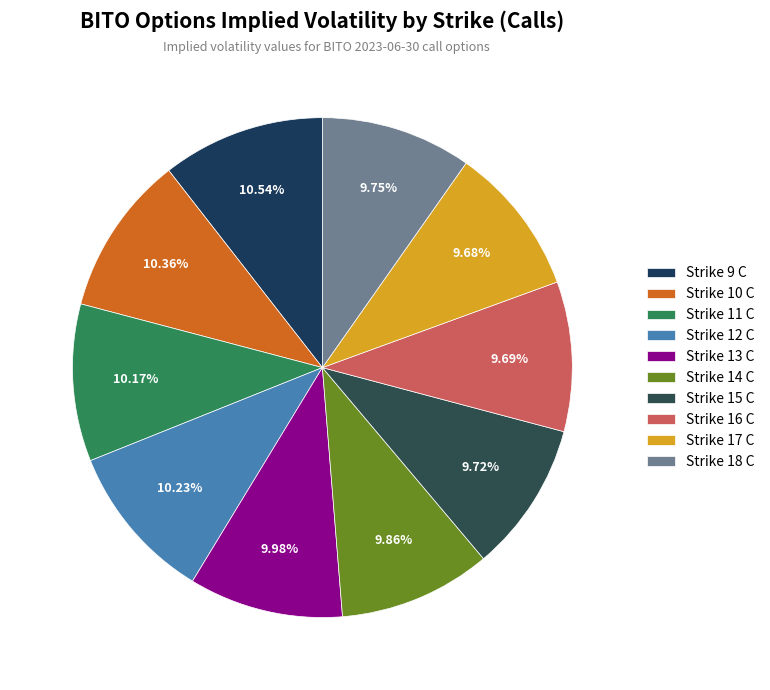

To the nearest percent, what is the combined percentage of Strike 16 C and Strike 12 C?

20%